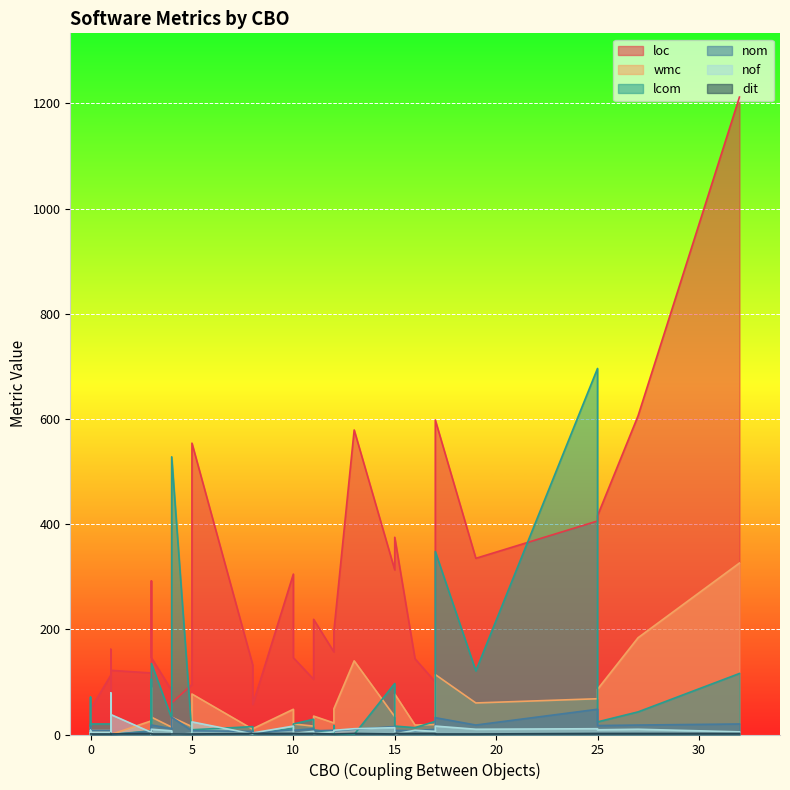

What is the value of the lcom point at the 38th from the left?

20